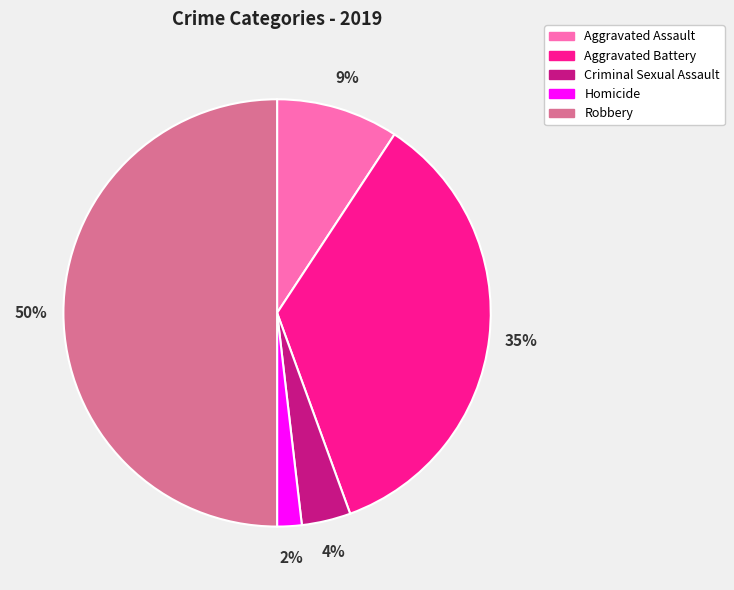

Rank the categories by value from lowest to highest.

Homicide, Criminal Sexual Assault, Aggravated Assault, Aggravated Battery, Robbery